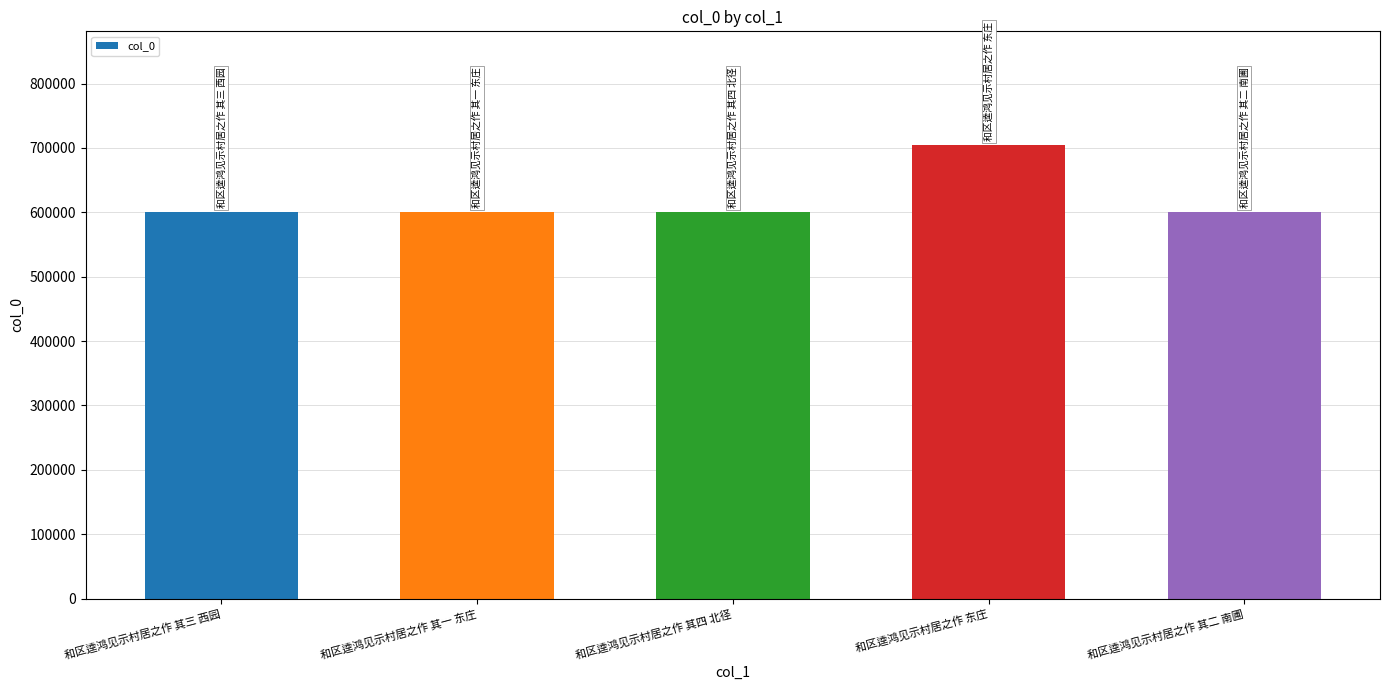

The chart shows a value of 944387 at 和区逵鸿见示村居之作 其一 东庄. True or false?

False